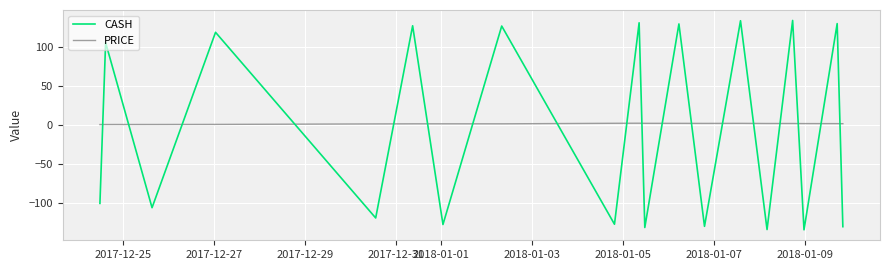

What are all the series names shown in the legend?

CASH, PRICE